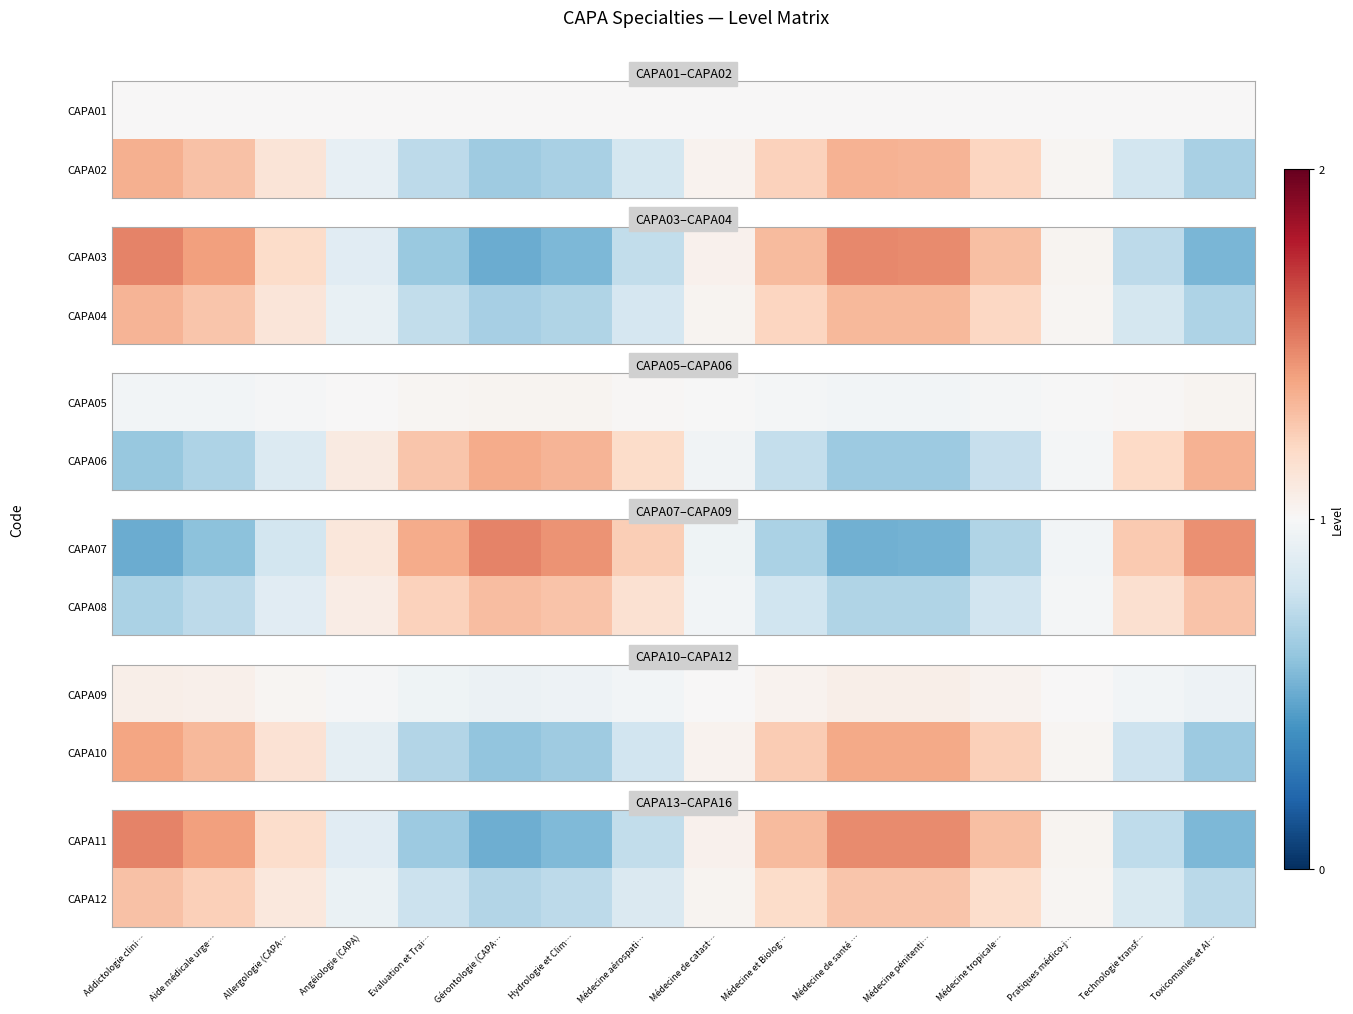

How many values in the CAPA12 series exceed 1?

9